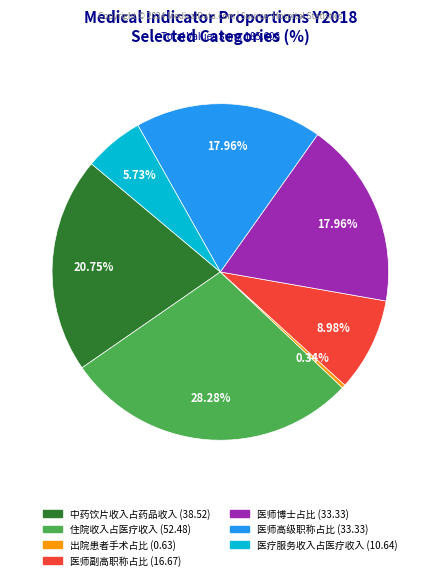

Is there any slice that represents more than half of the pie?

No